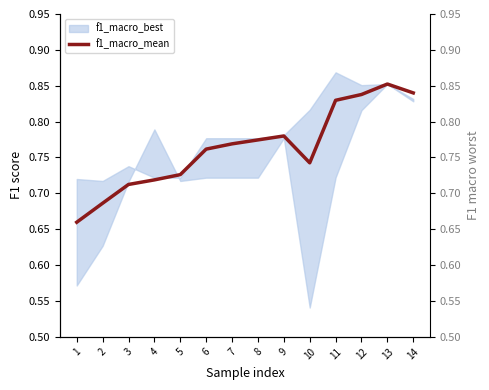

Rank the categories by value from lowest to highest.

1, 2, 3, 4, 5, 10, 6, 7, 8, 9, 11, 12, 14, 13